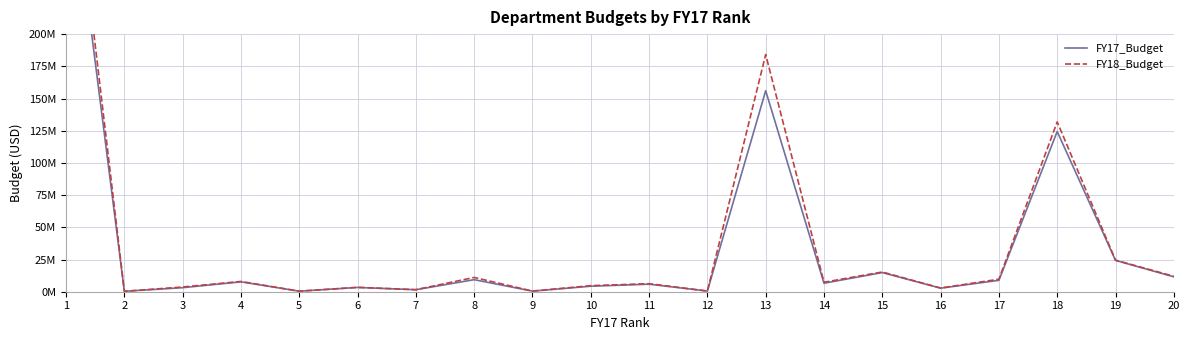

At how many categories does at least one series exceed 313947318?

1